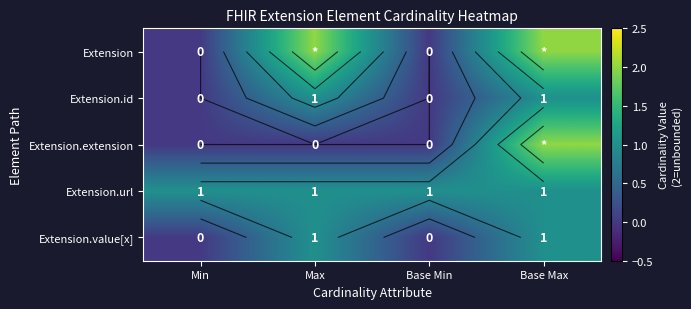

The value of Extension.id at Base Max is 1. True or false?

True